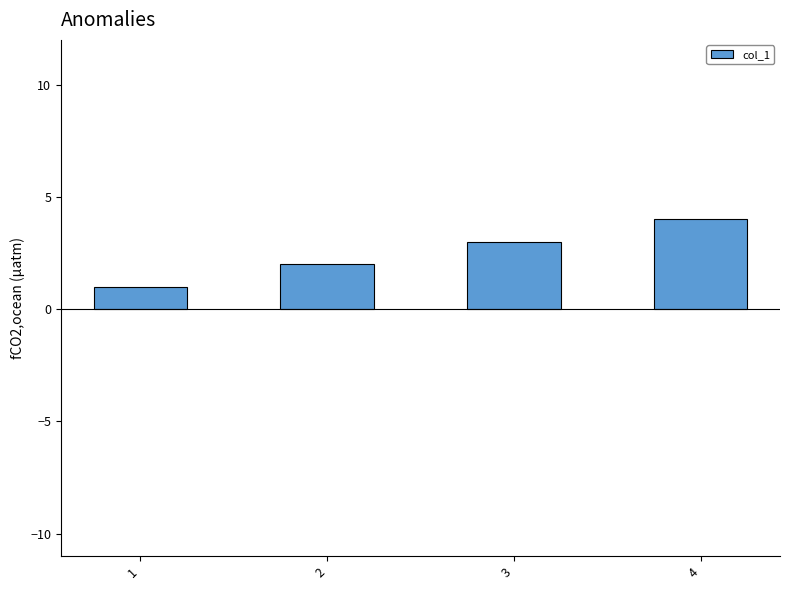

What is the change in value from 2 to 4?

+2